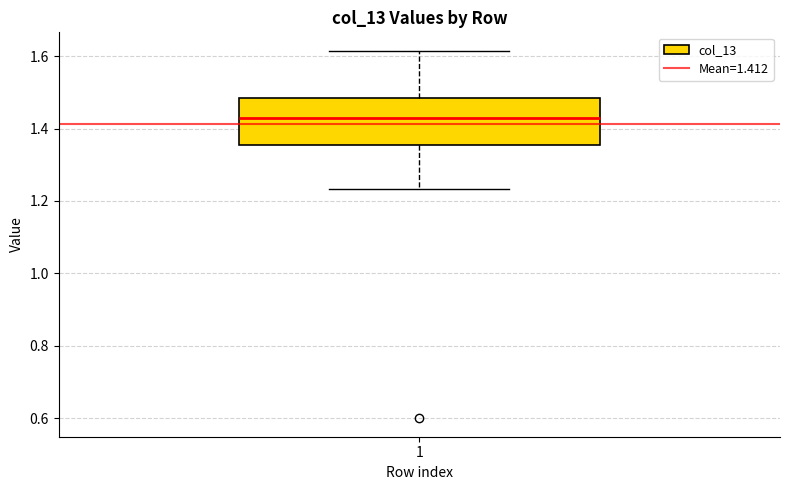

Transcribe this box plot: give where the median line is, the range the box spans, and where the two whiskers end, as read against the y-axis. The values are not printed on the chart, so give them approximately, as read against the axis.

median 1.42, box 1.36 to 1.48, whiskers 1.24 to 1.62